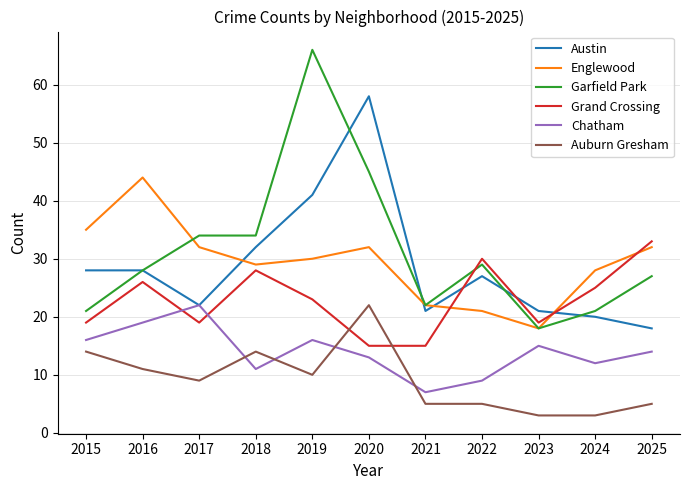

What is the total value across all series at 2017?

138